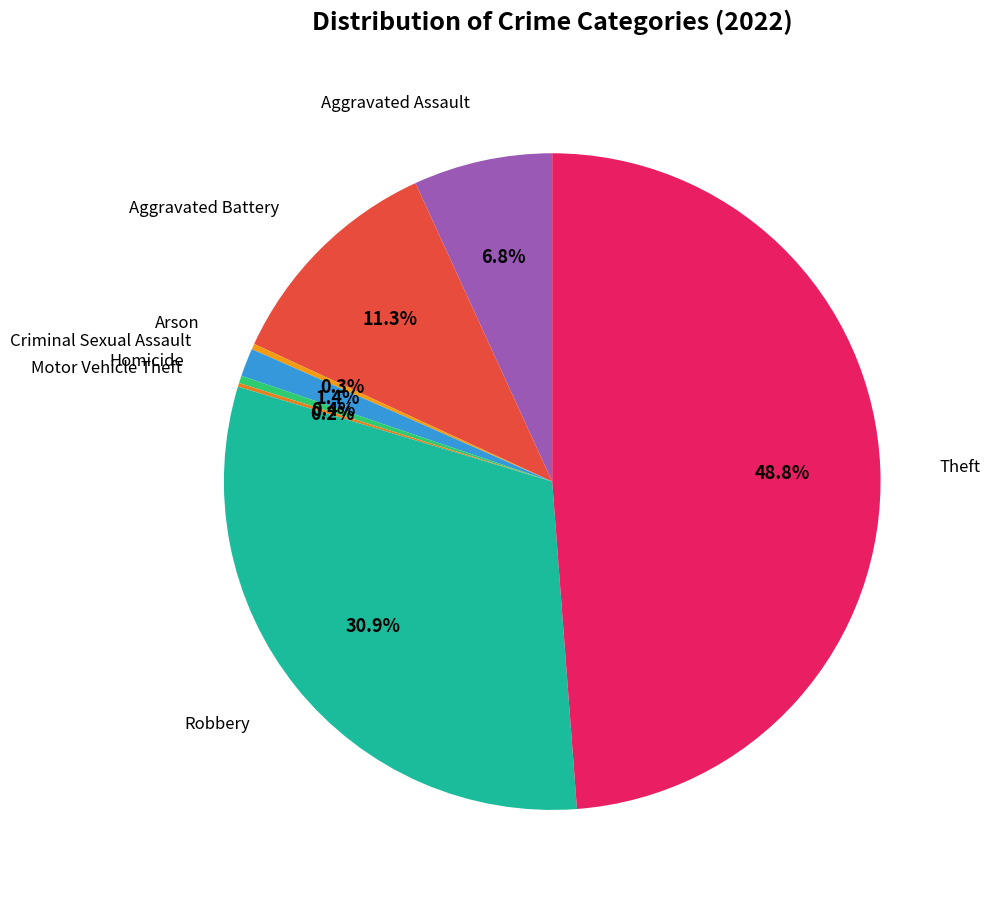

How many slices are in this pie chart?

8